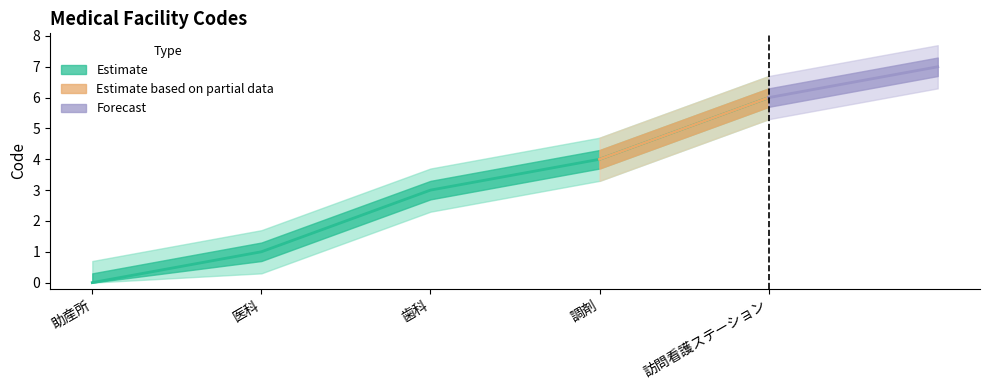

What is the value of the 2nd point from the left?

1